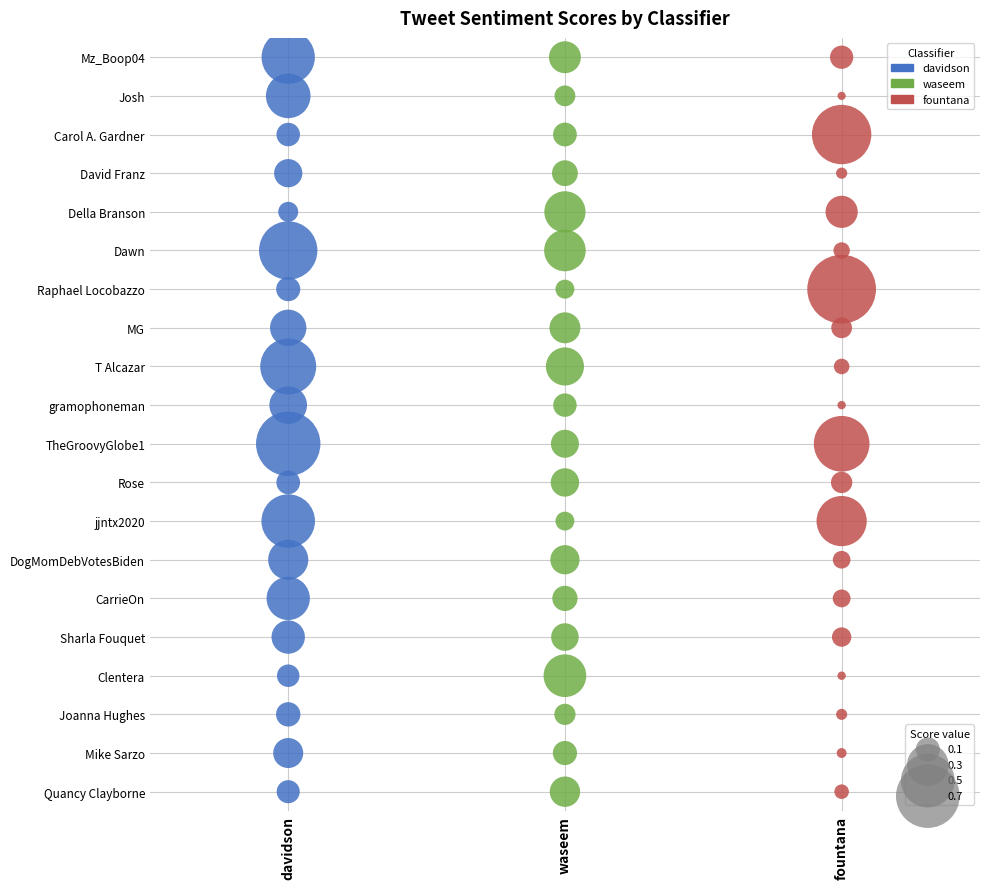

What are all the series names shown in the legend?

davidson, waseem, fountana